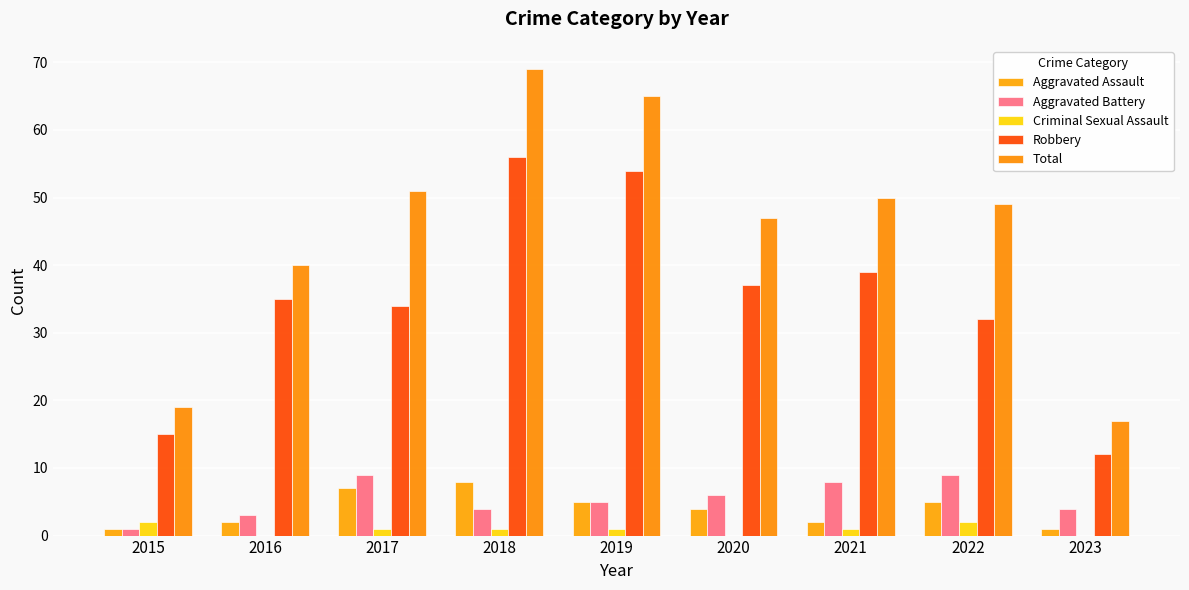

What are all the series names shown in the legend?

Aggravated Assault, Aggravated Battery, Criminal Sexual Assault, Robbery, Total